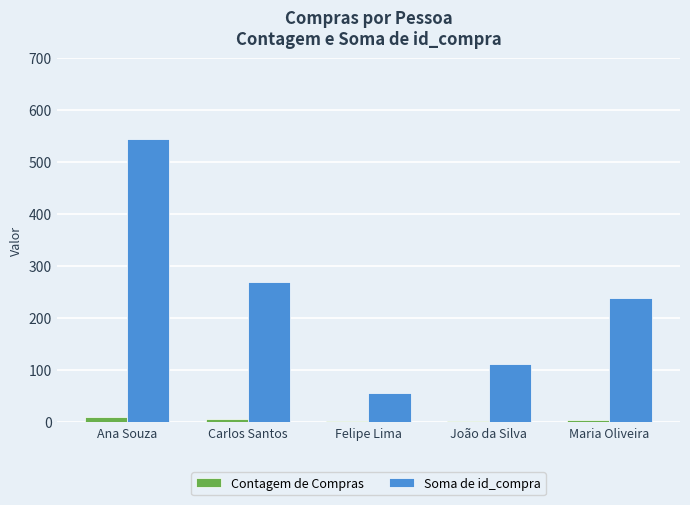

Which label corresponds to the largest value in the chart?

Ana Souza